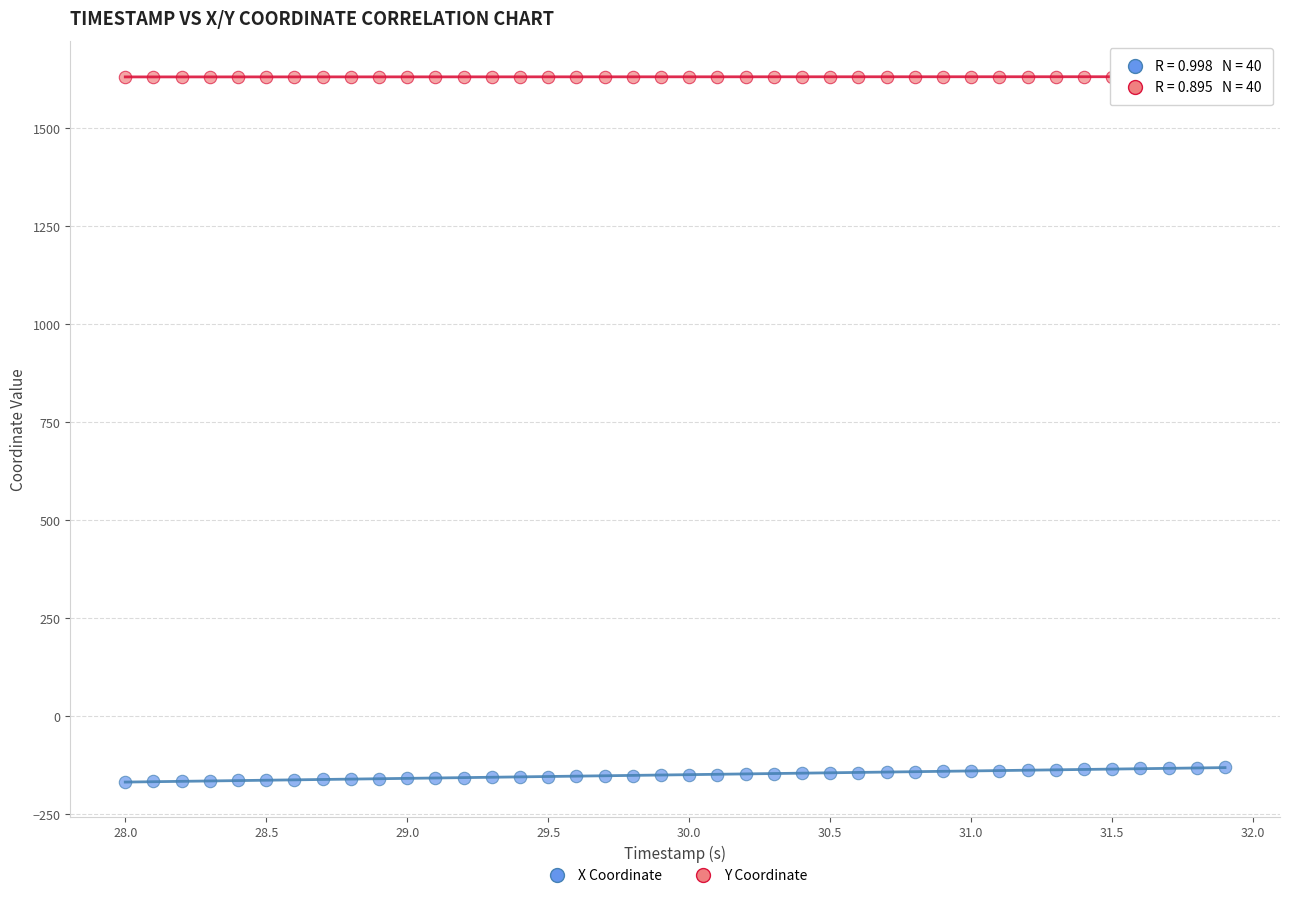

Across all data points, what is the range of X values (max minus min)?

3.9